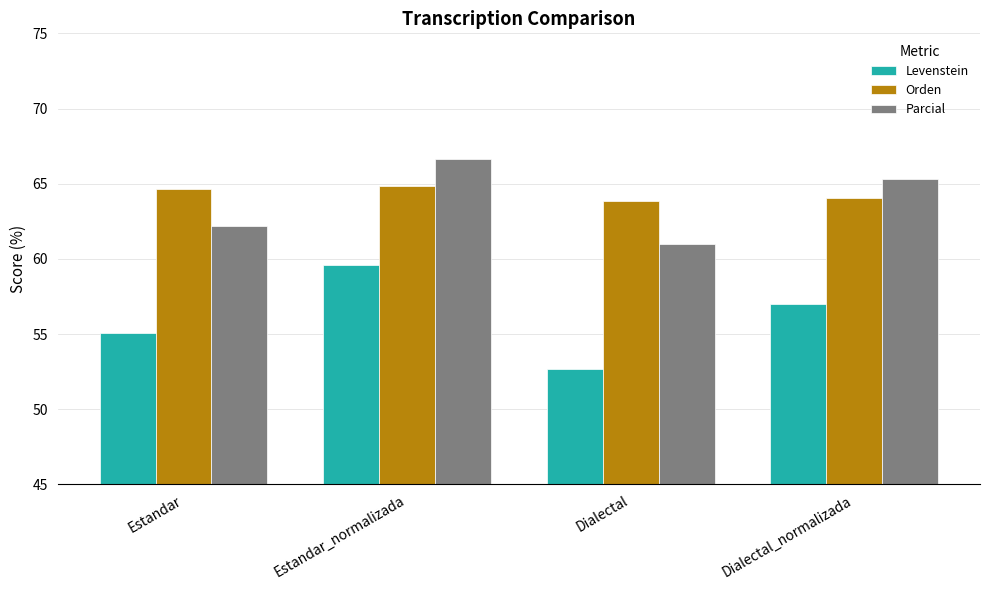

How many groups of bars are there?

4